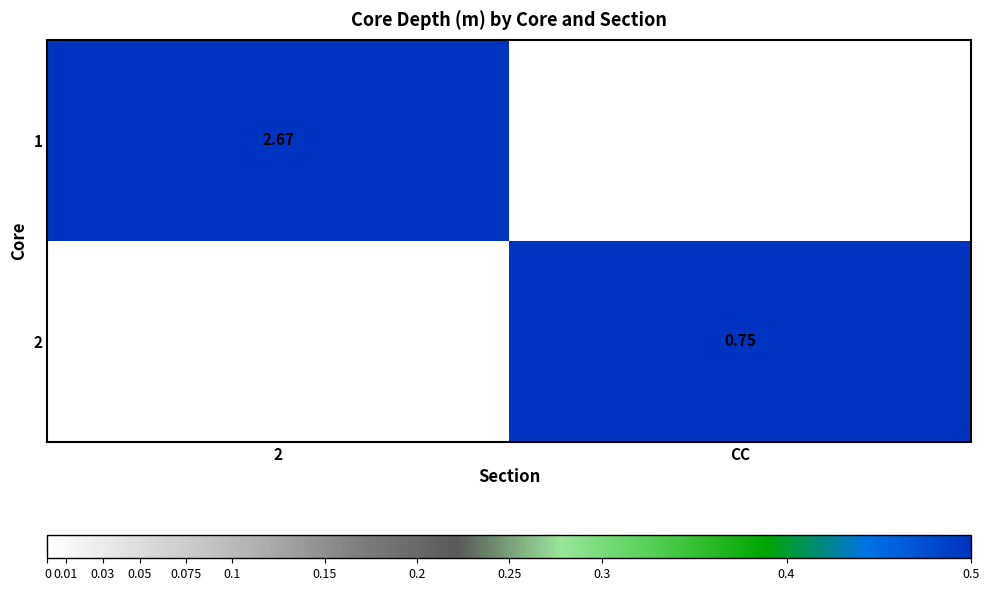

Which category has the highest value in the 1 series?

2